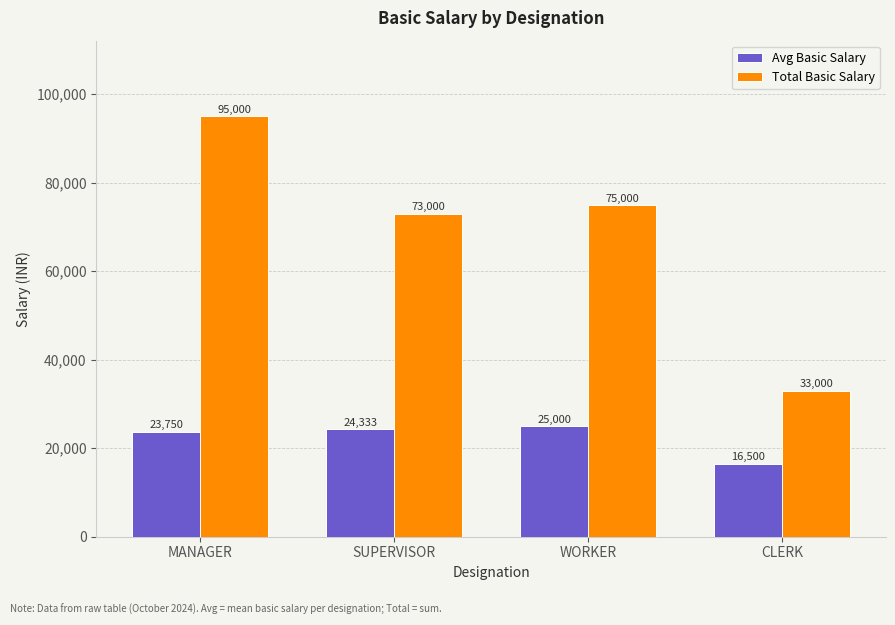

How many distinct data groups are displayed?

2